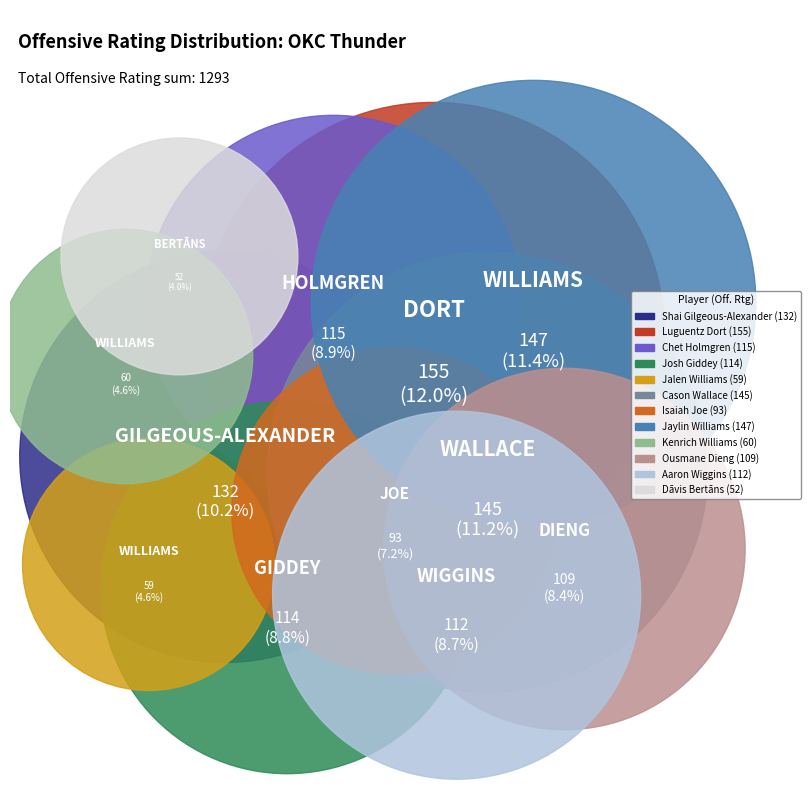

How many slices are in this pie chart?

12